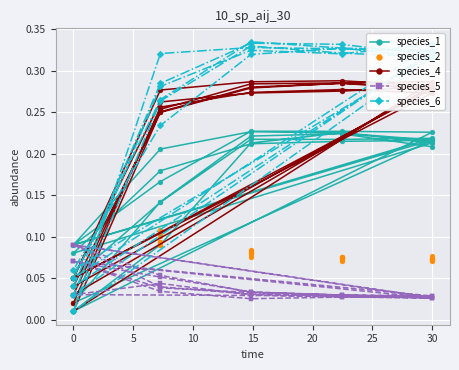

Which series has the widest spread of values?

species_6